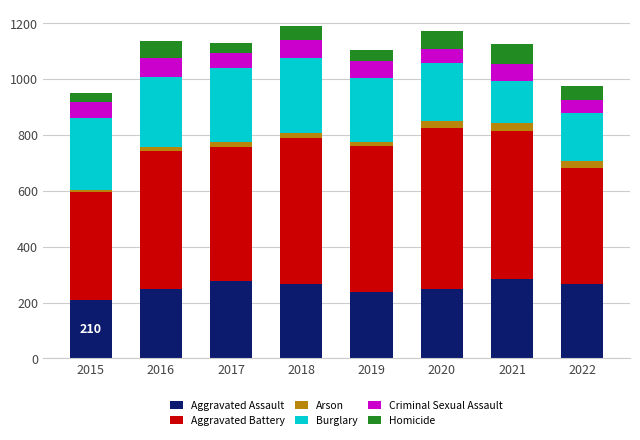

What is the minimum value for Aggravated Assault?

210